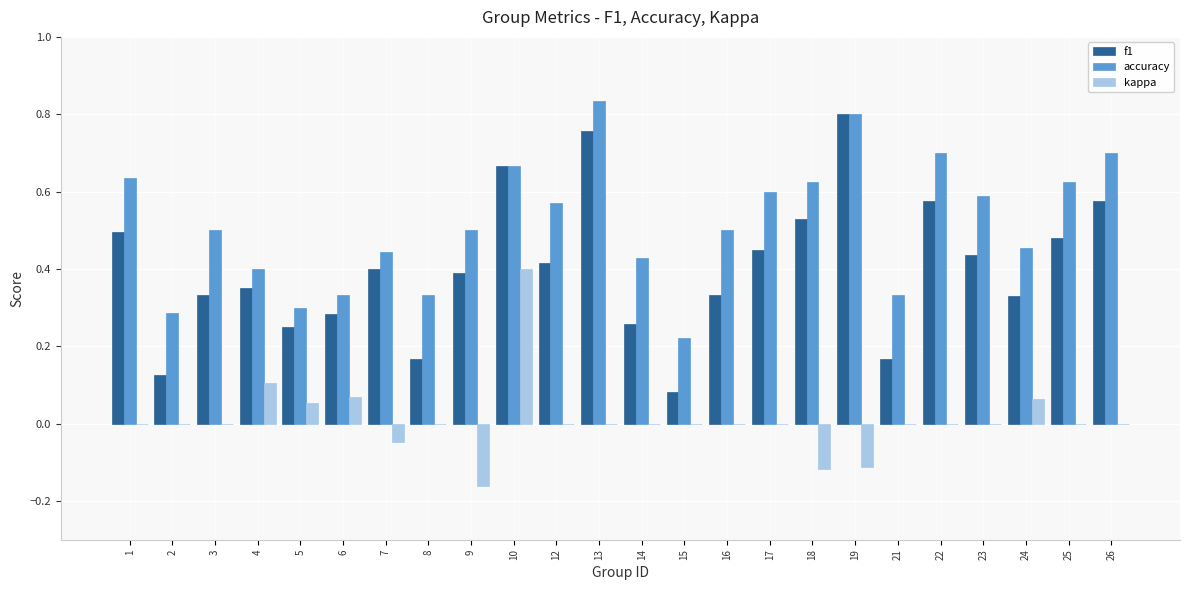

How many series are shown in this chart?

3